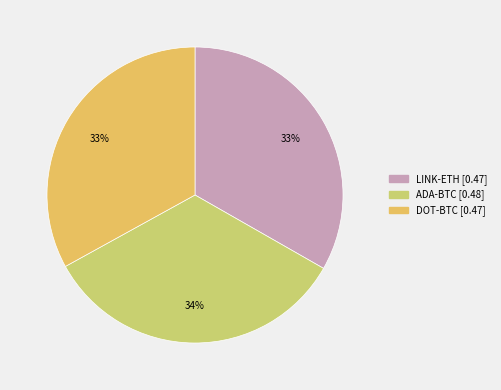

Count the number of slices in the pie.

3